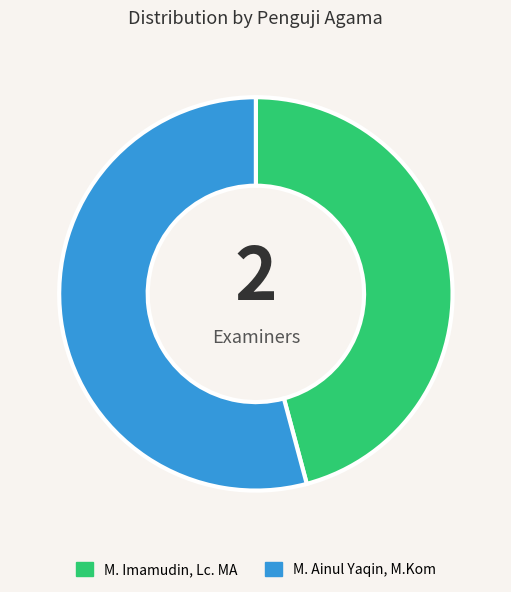

Does any single category account for the majority?

Yes